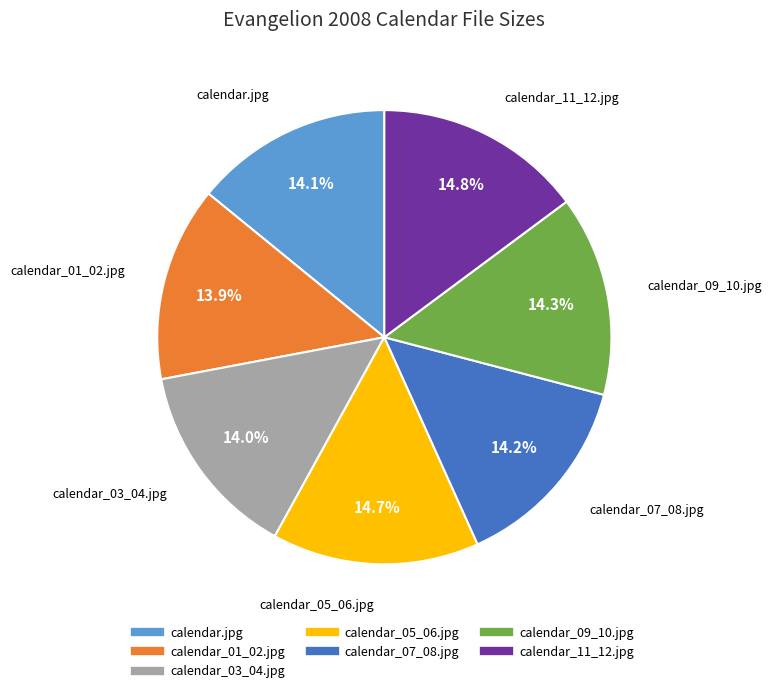

How many slices are in this pie chart?

7